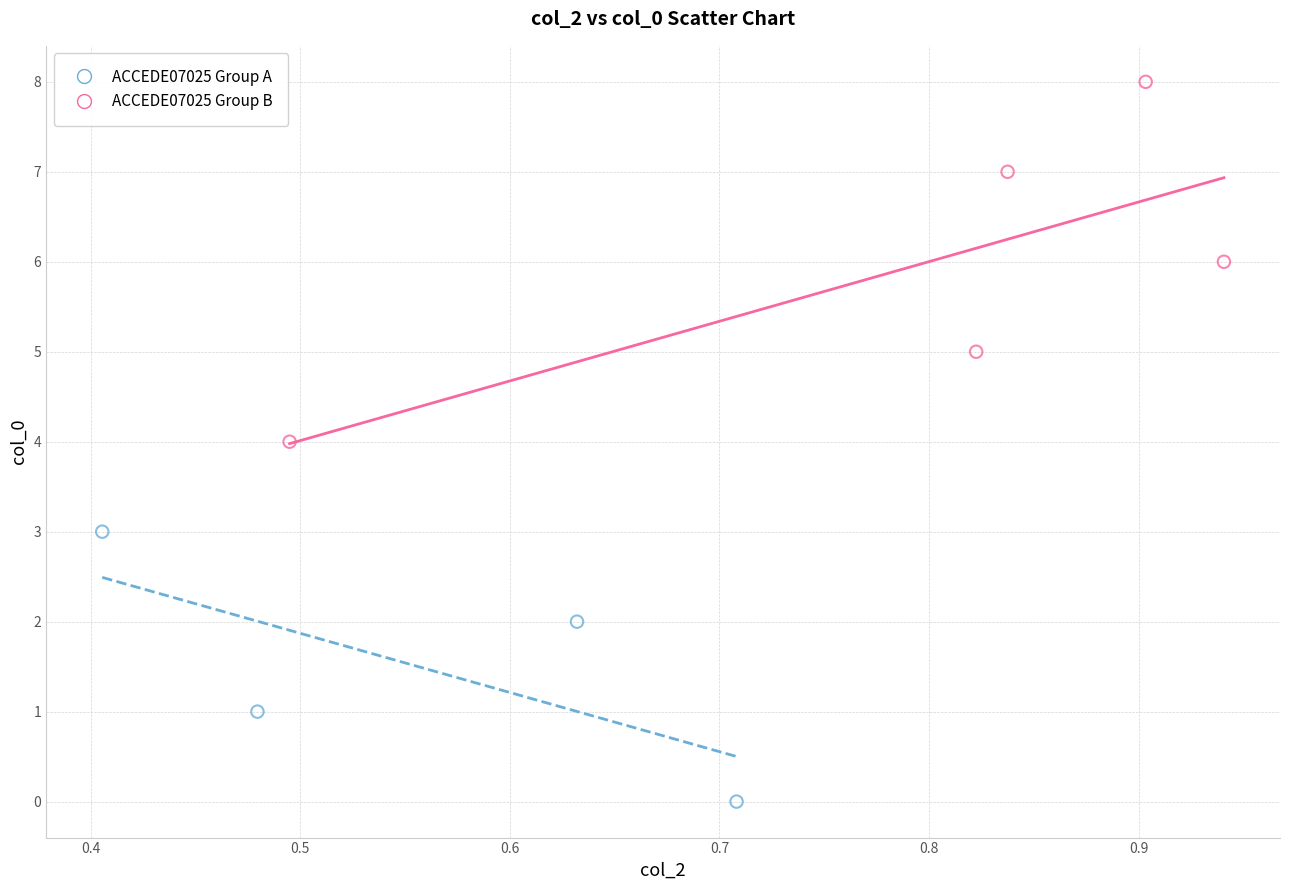

Which series reaches the minimum Y coordinate?

ACCEDE07025 Group A